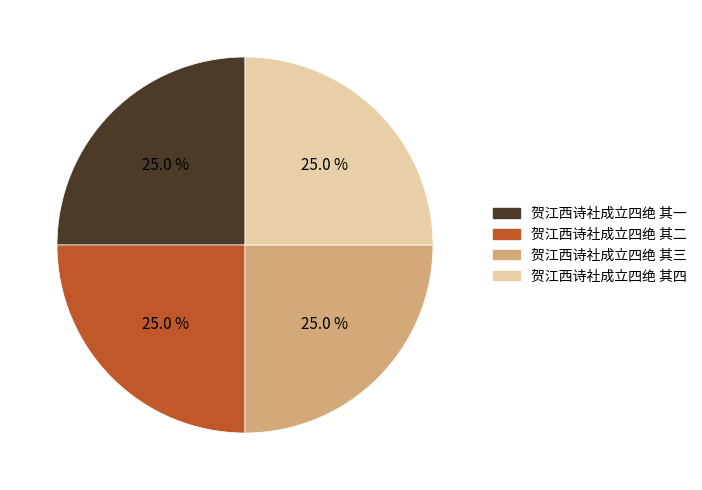

Is it true that 贺江西诗社成立四绝 其三 is 25% of the pie?

True